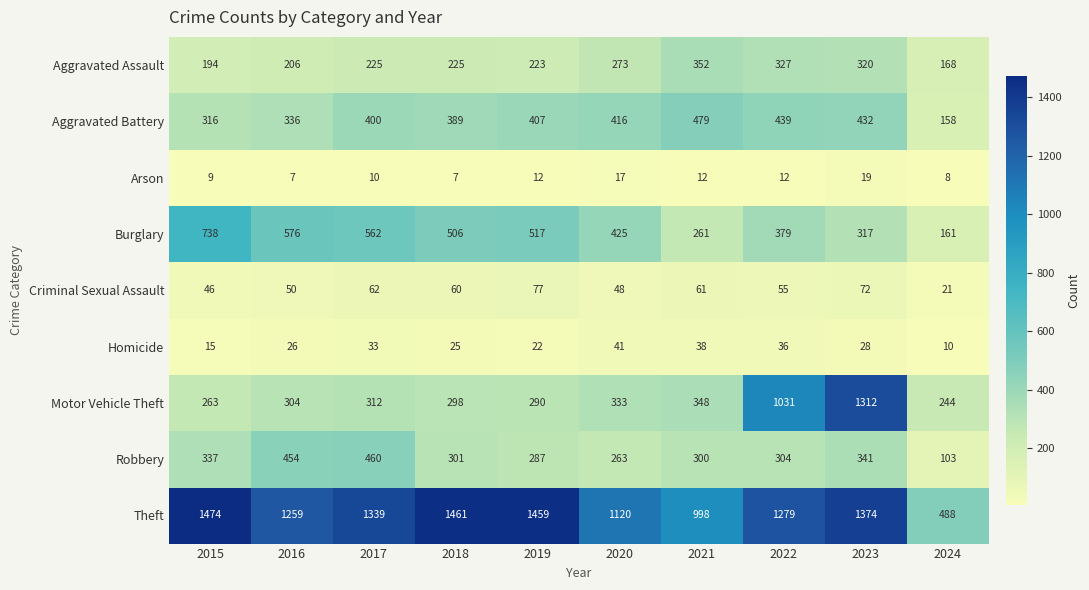

What is the difference between the second highest and minimum values in the Theft series?

973